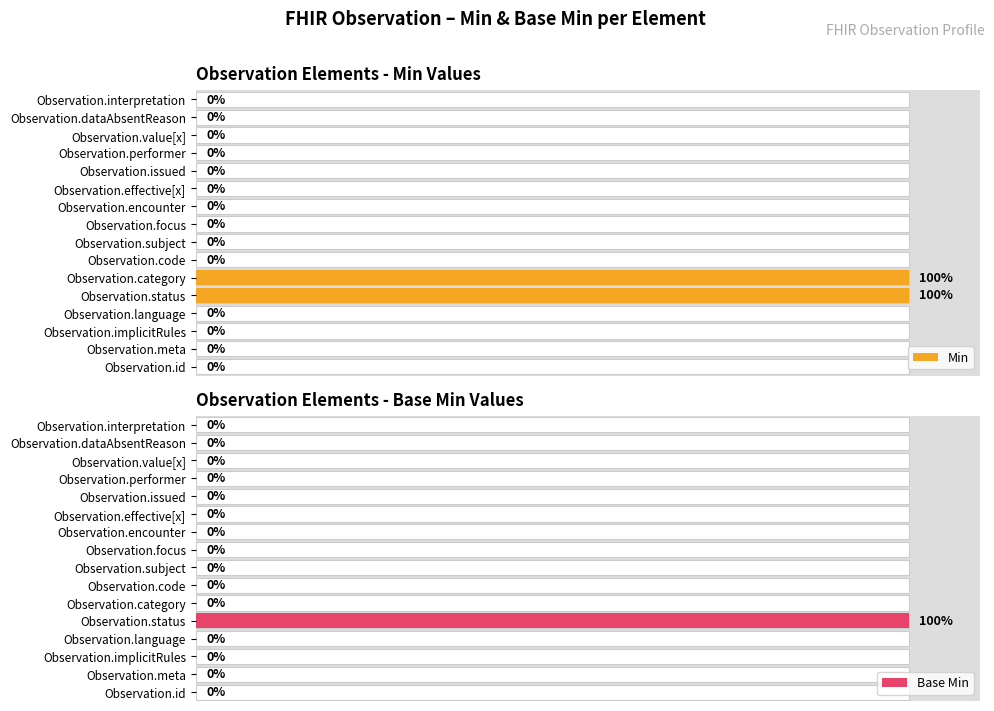

The Base Min series shows -41 at Observation.category. True or false?

False